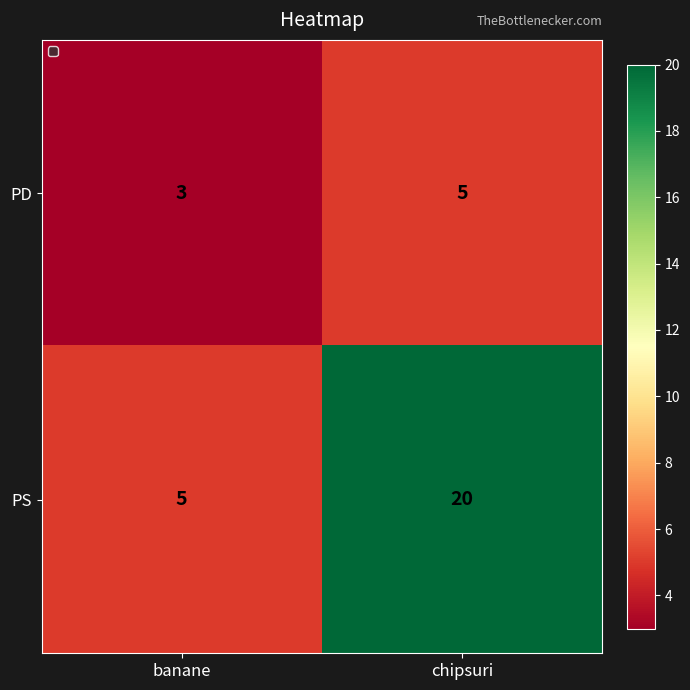

Count the number of categories in the chart.

2